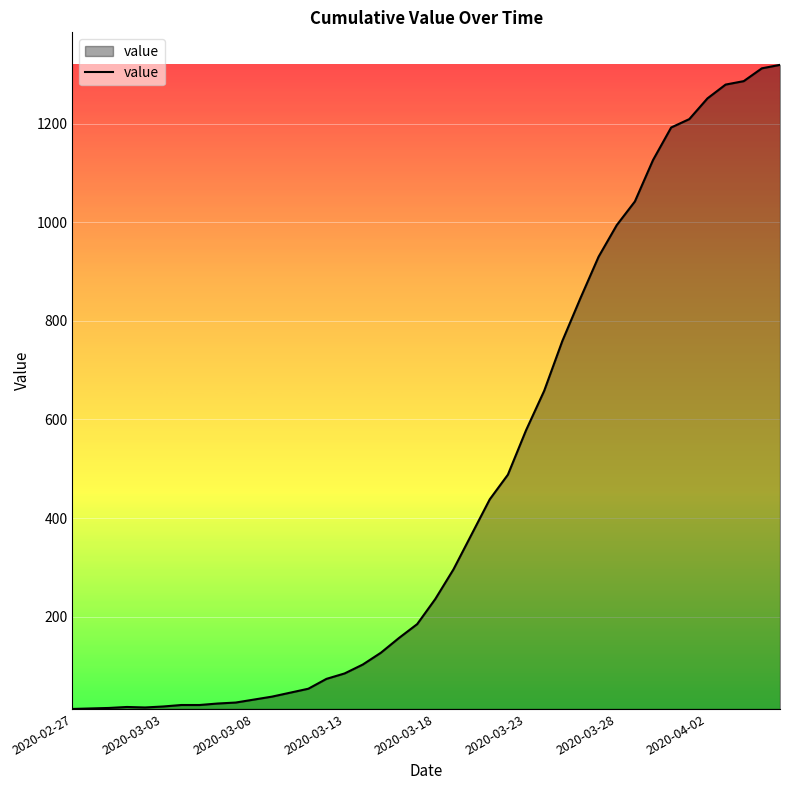

What is the maximum value shown in the chart?

1319